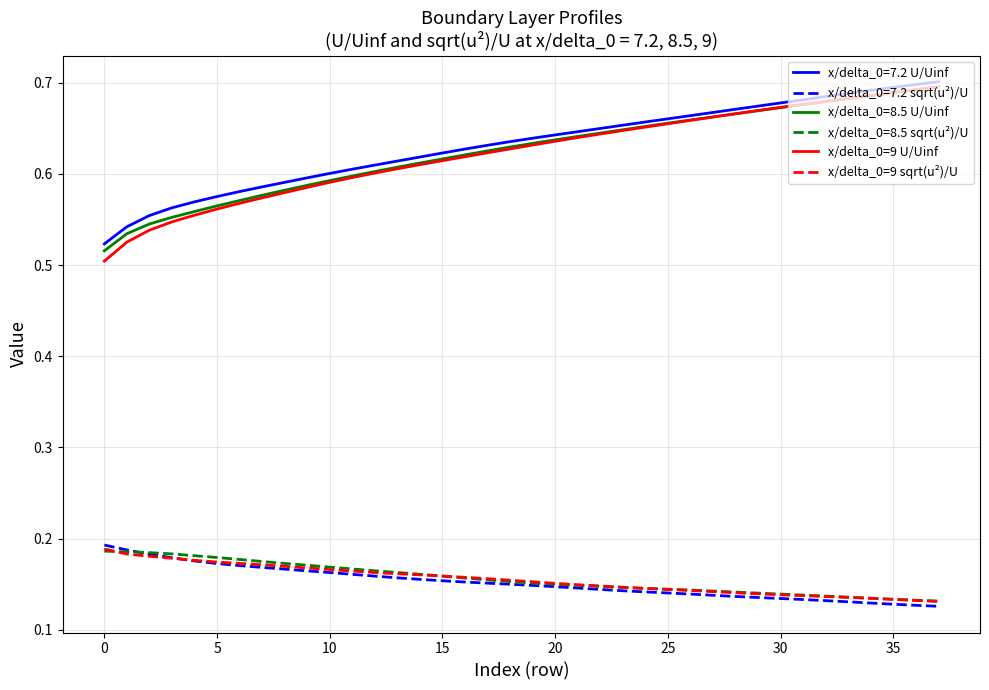

Which series has the widest spread of values?

x/delta_0=9 U/Uinf